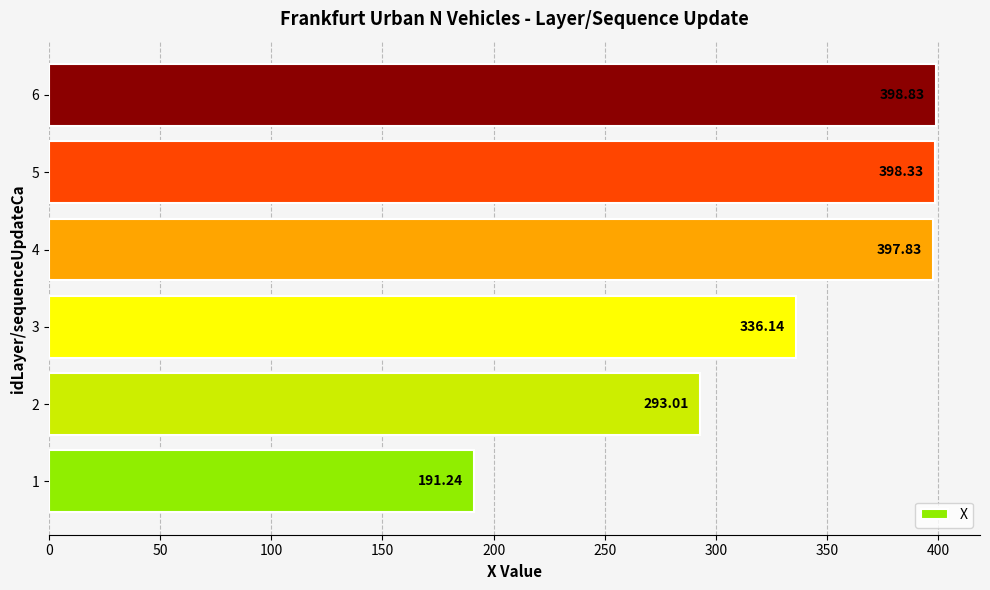

Which has a higher value, 3 or 5?

5